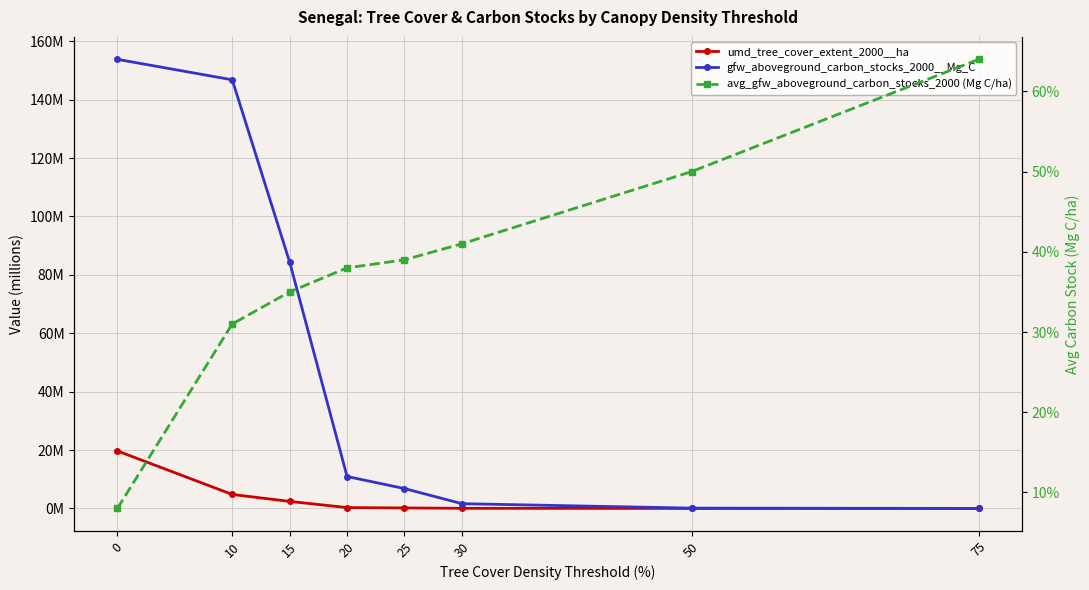

The value of gfw_aboveground_carbon_stocks_2000__Mg_C at 10 is 146.8. True or false?

True